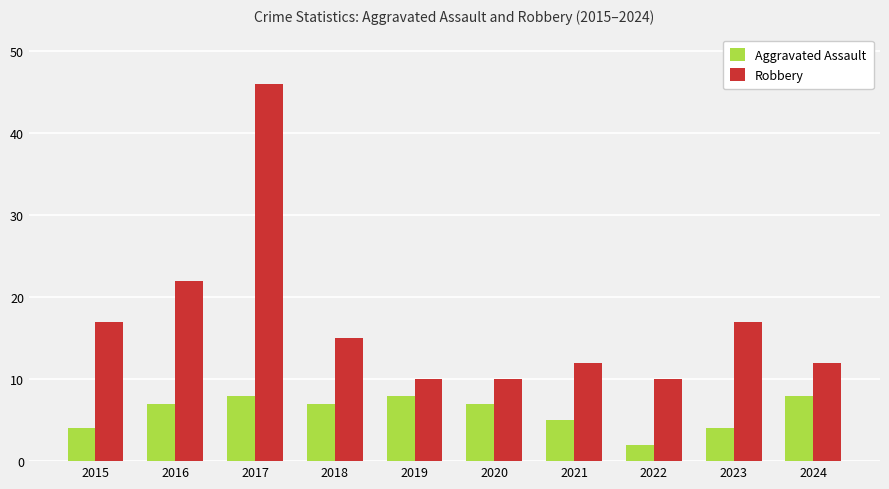

List the series in order of their overall mean, lowest first.

Aggravated Assault, Robbery